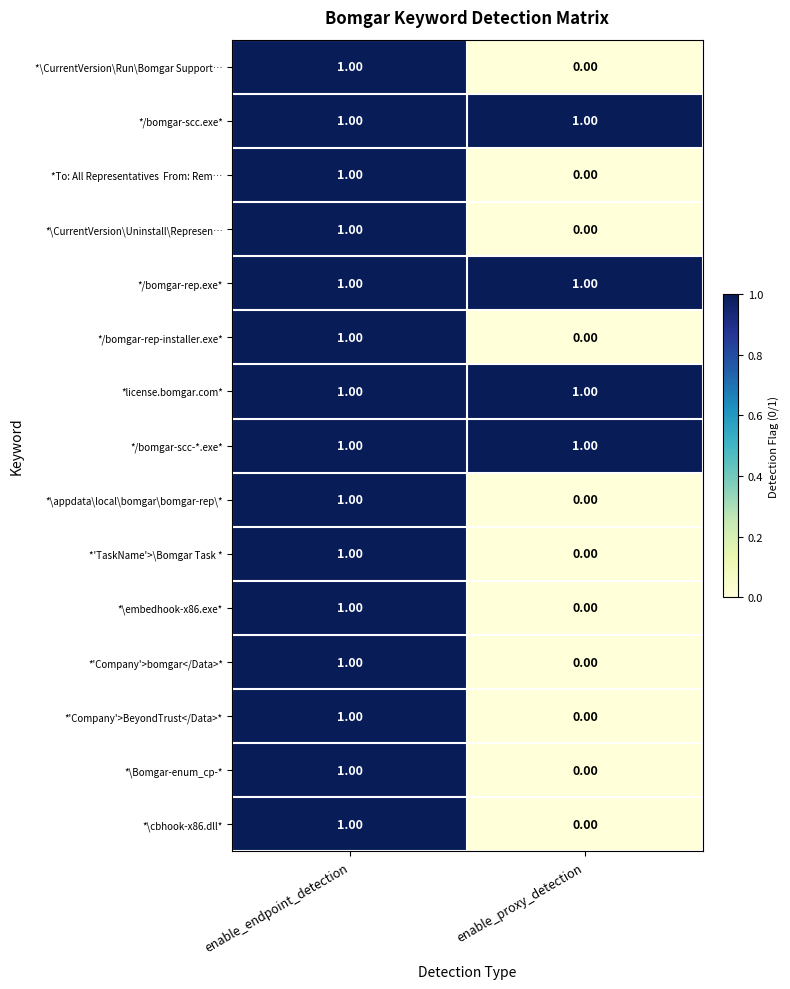

What is the greatest value displayed?

1